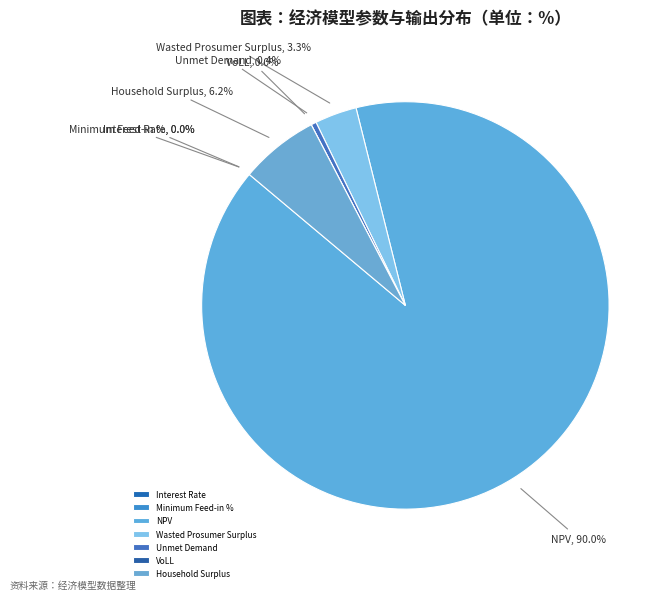

Which has a higher value, Household Surplus or Minimum Feed-in %?

Household Surplus